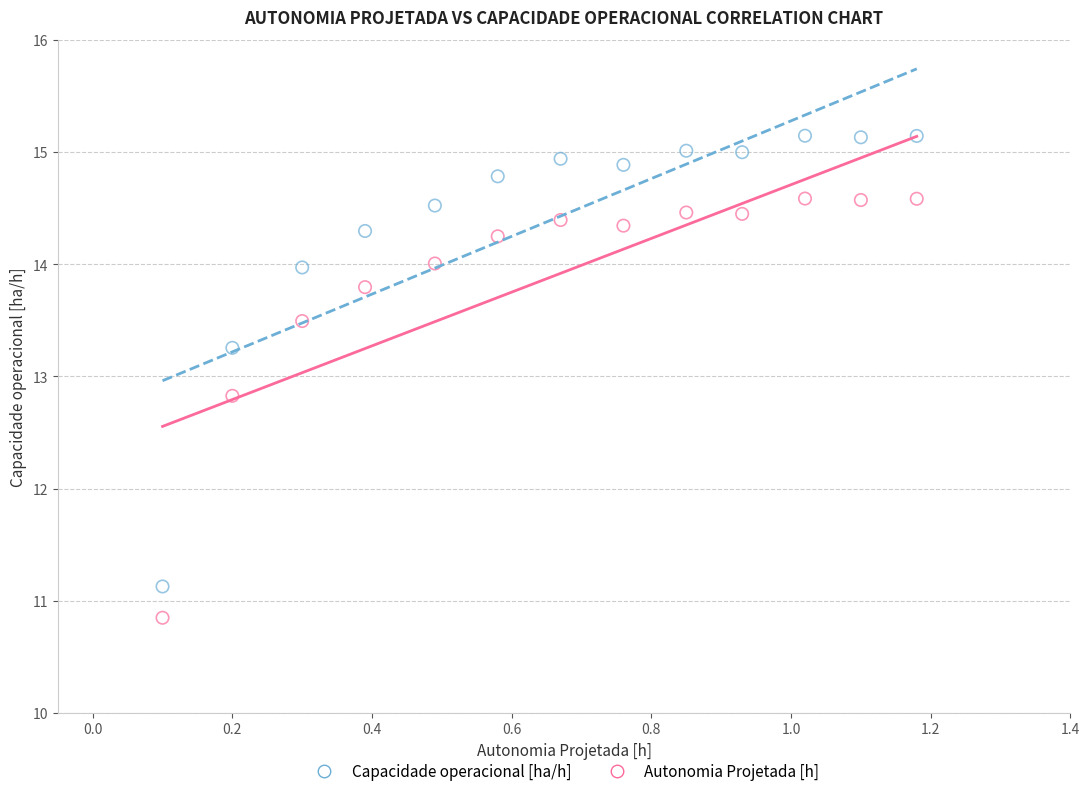

Which series contains the highest Y value?

Capacidade operacional [ha/h]